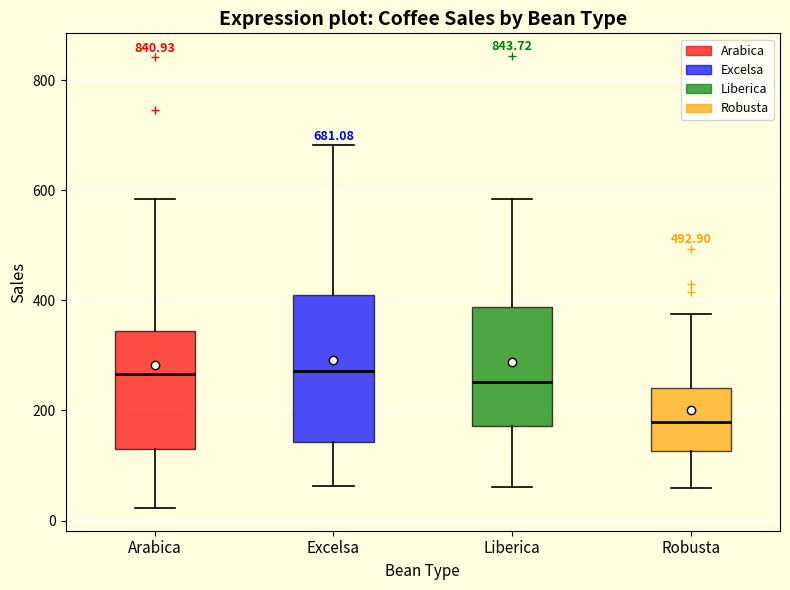

Which box's median line is the lowest?

Robusta